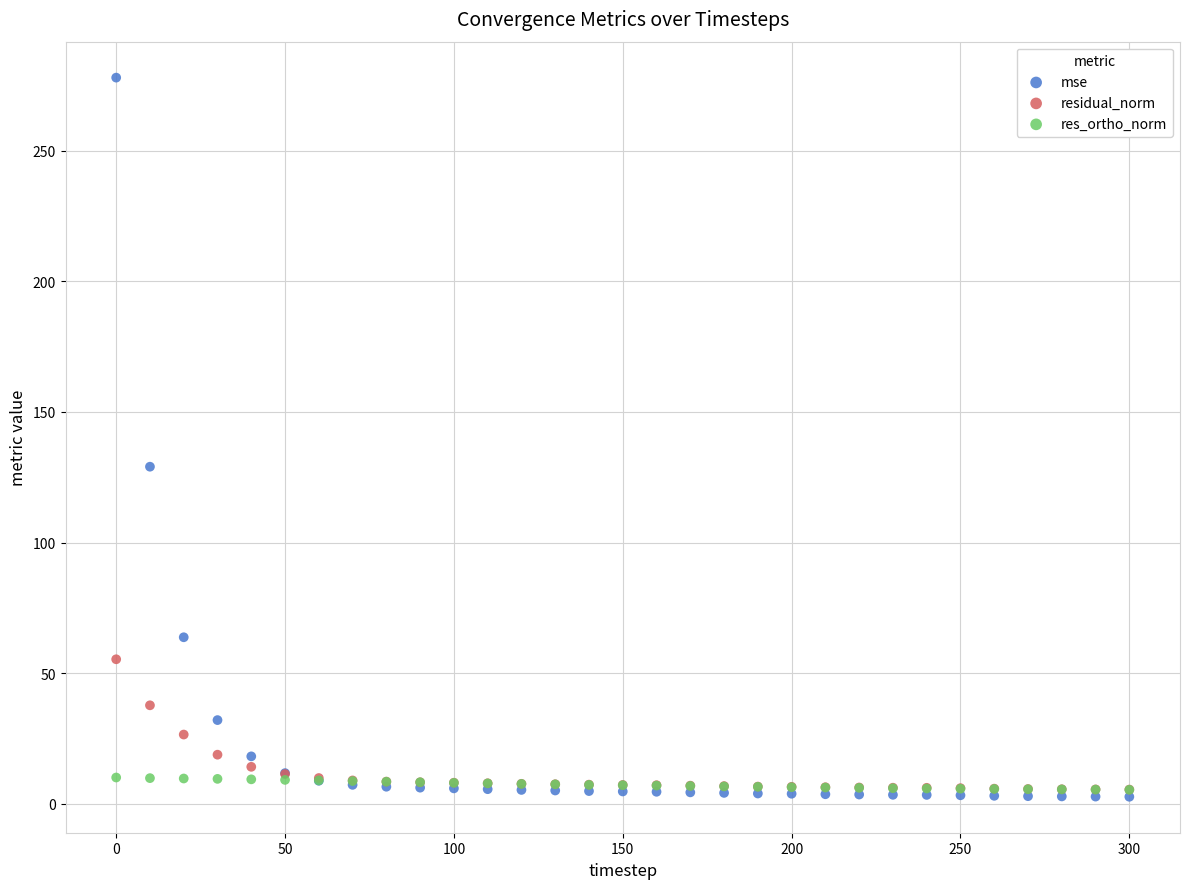

Which series reaches the minimum Y coordinate?

mse